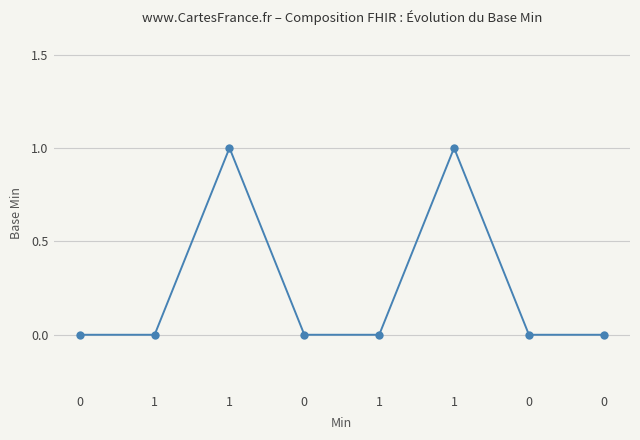

How many lines are shown in the chart?

1